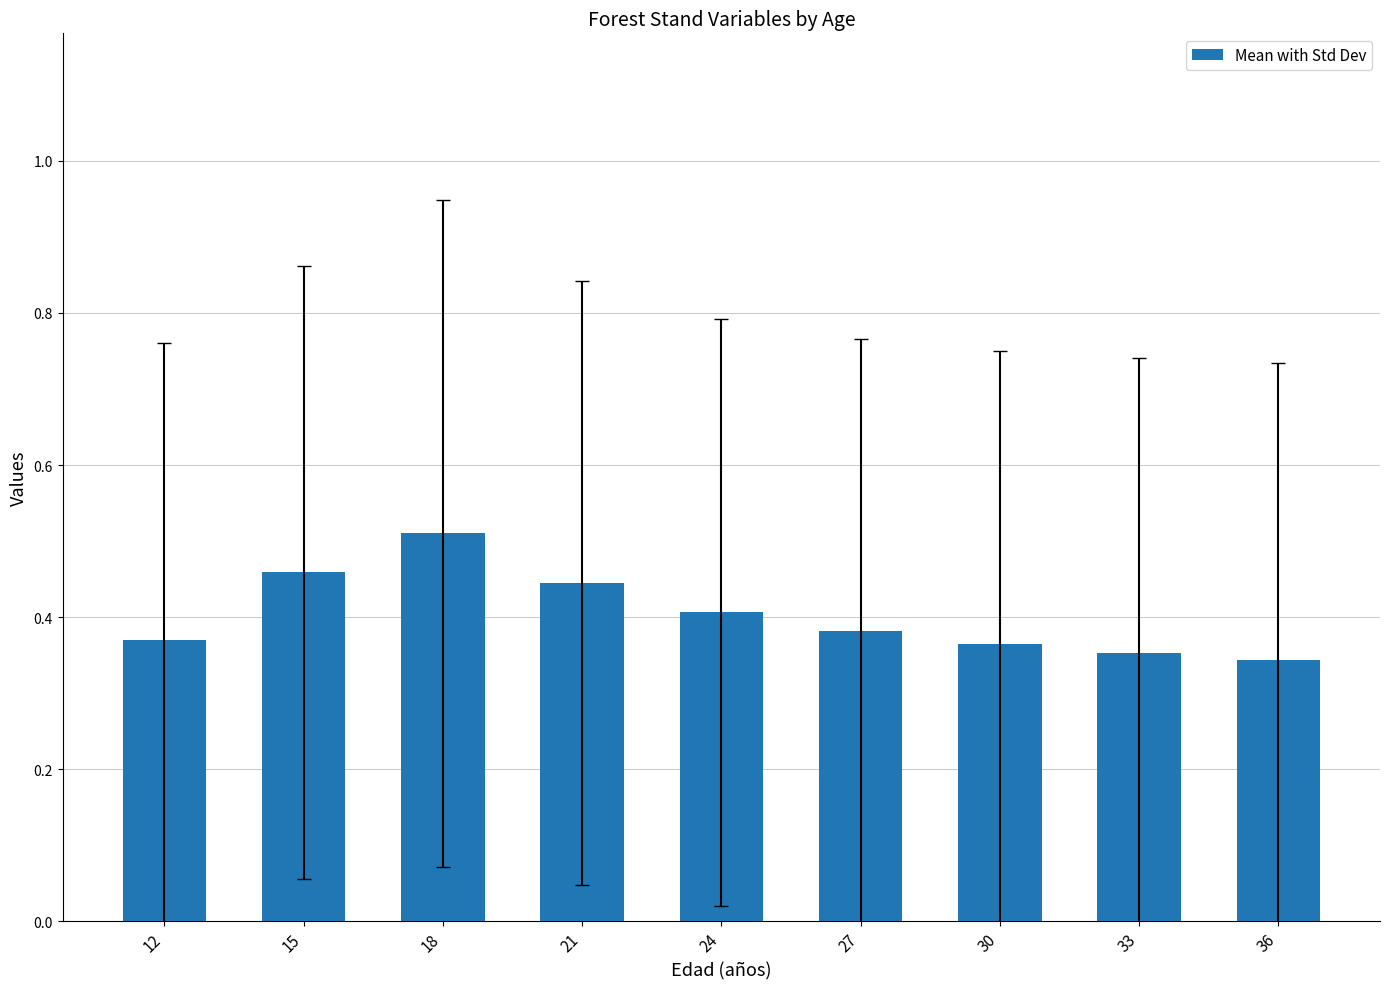

What is the difference between the maximum and minimum values?

0.2